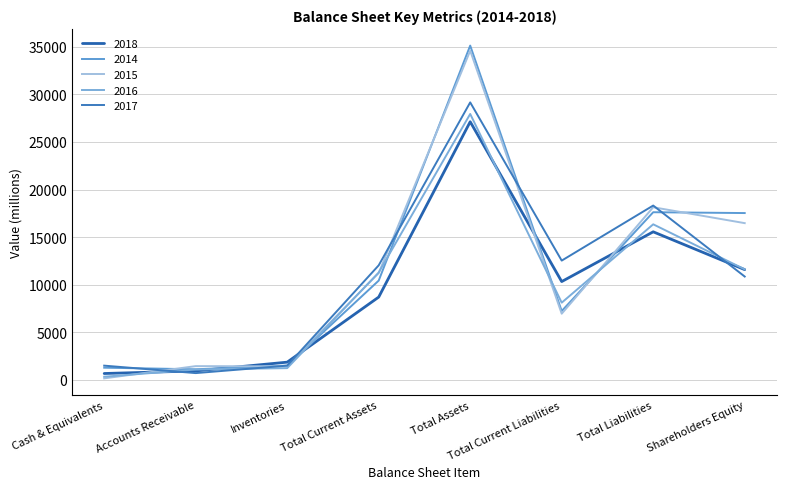

What is the value of the 2016 point at the 4th from the left?

11268